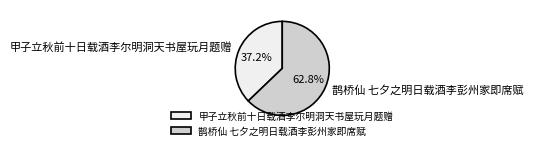

Count the number of slices in the pie.

2